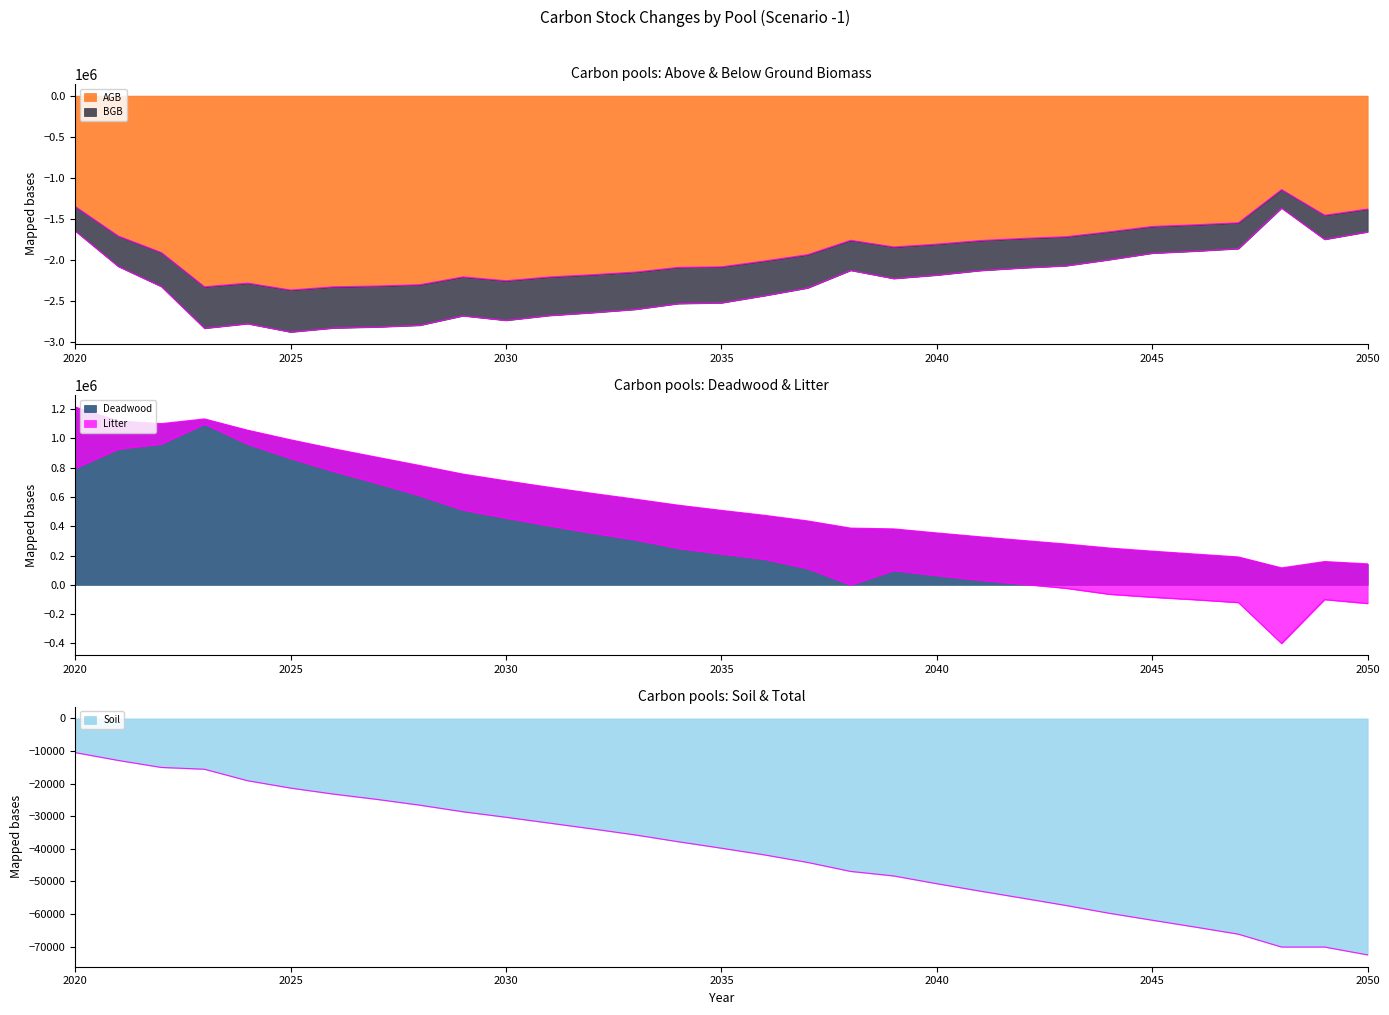

At which category is the sum across all series the highest?

2020